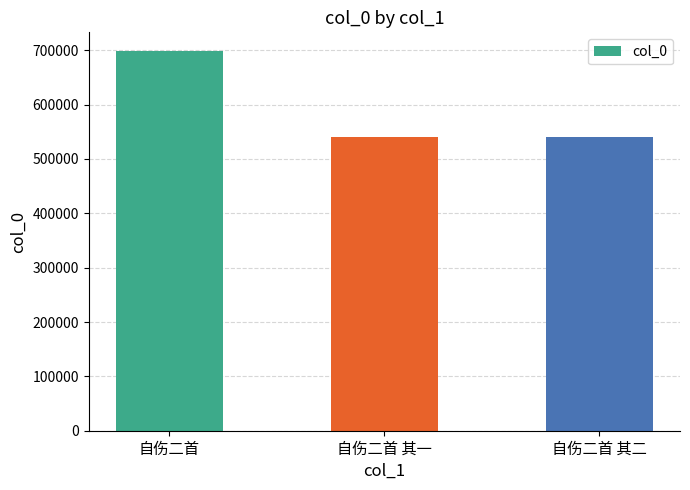

What is the maximum value shown in the chart?

698013